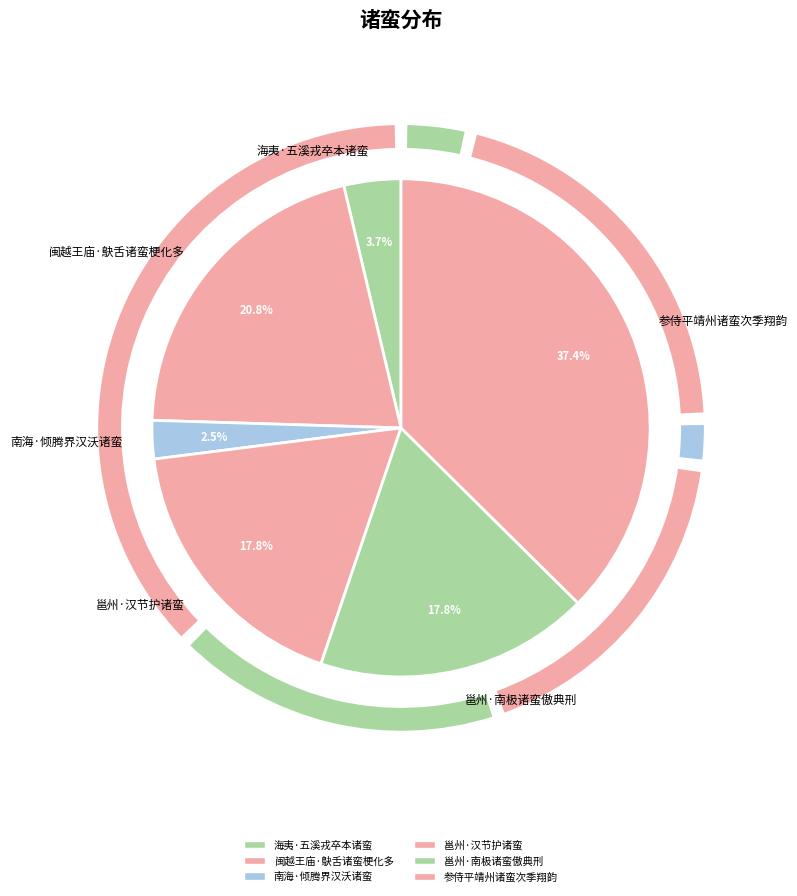

Which category has the smallest portion of the pie?

南海·倾腾界汉沃诸蛮